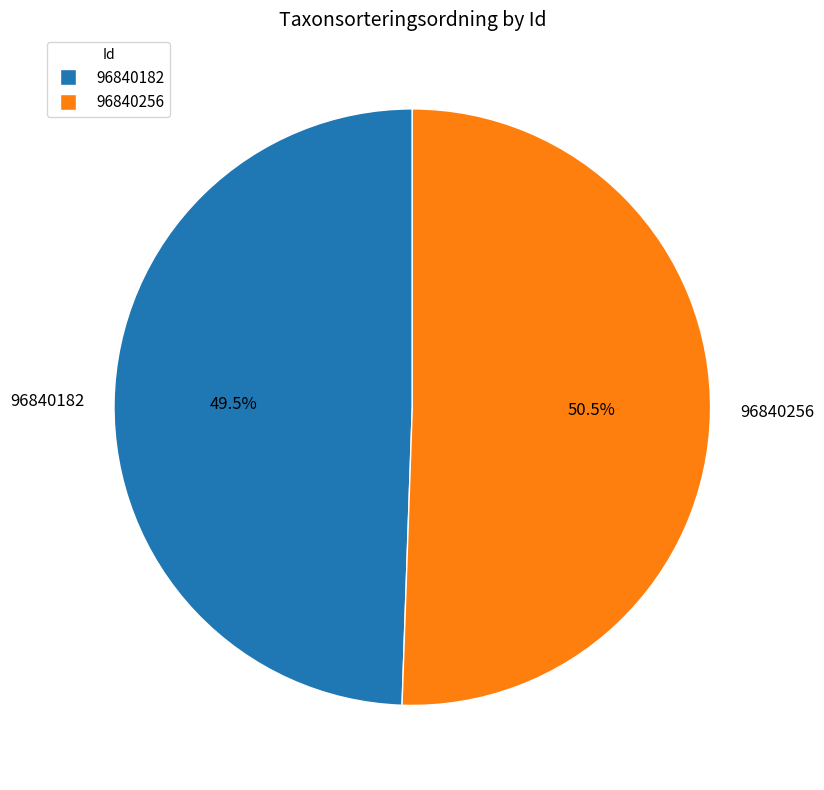

What is the smallest slice in the pie chart?

96840182